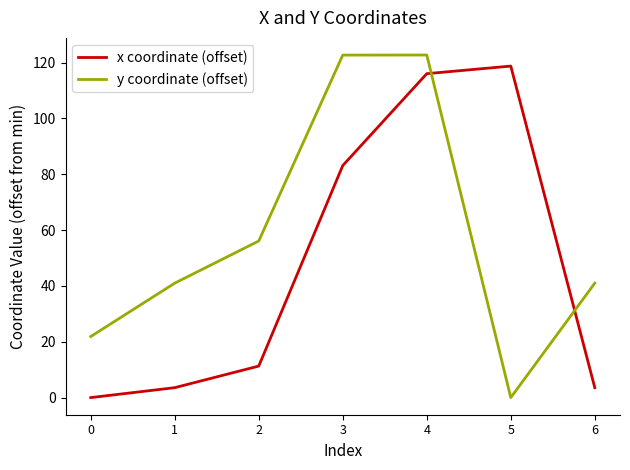

What are all the series names shown in the legend?

x coordinate (offset), y coordinate (offset)